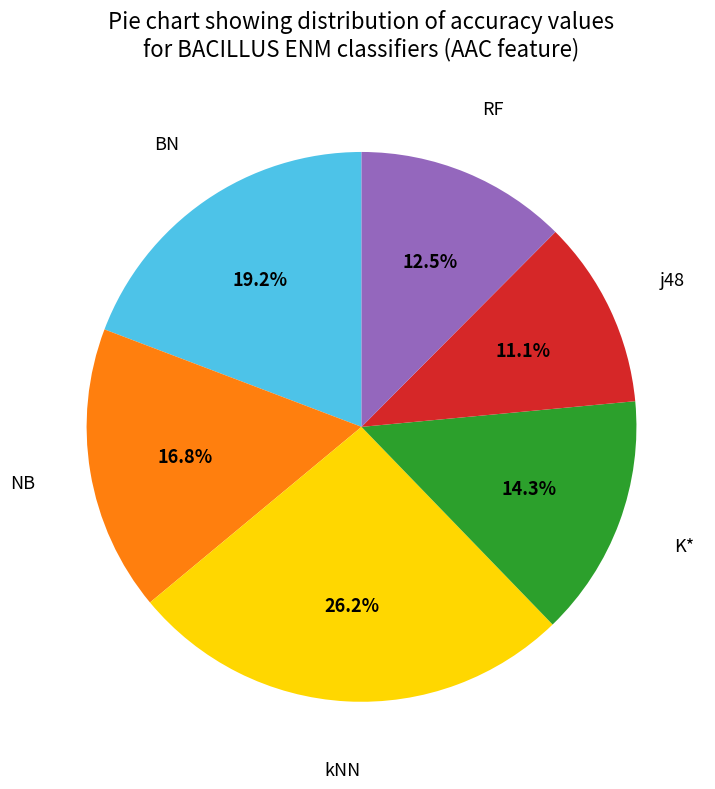

Does any single category account for the majority?

No